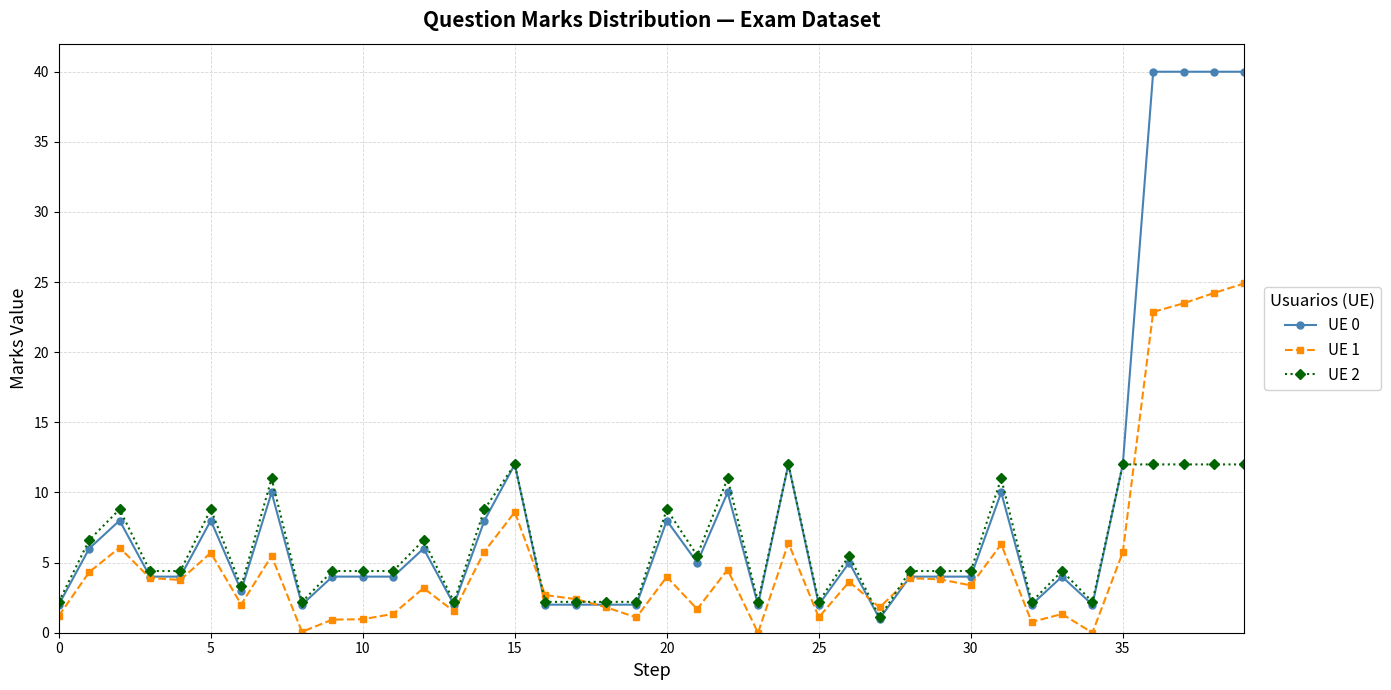

What is the highest value of the UE 1 series?

24.9